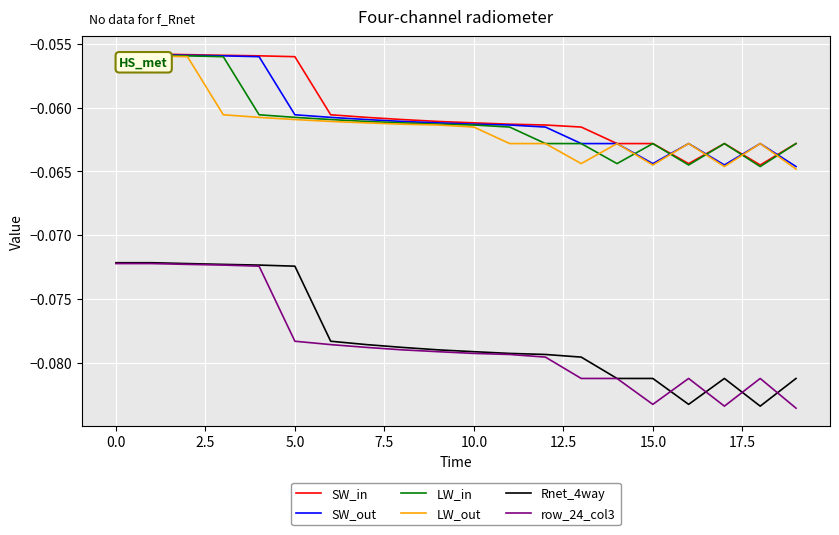

True or false: SW_in and Rnet_4way intersect in this chart.

False